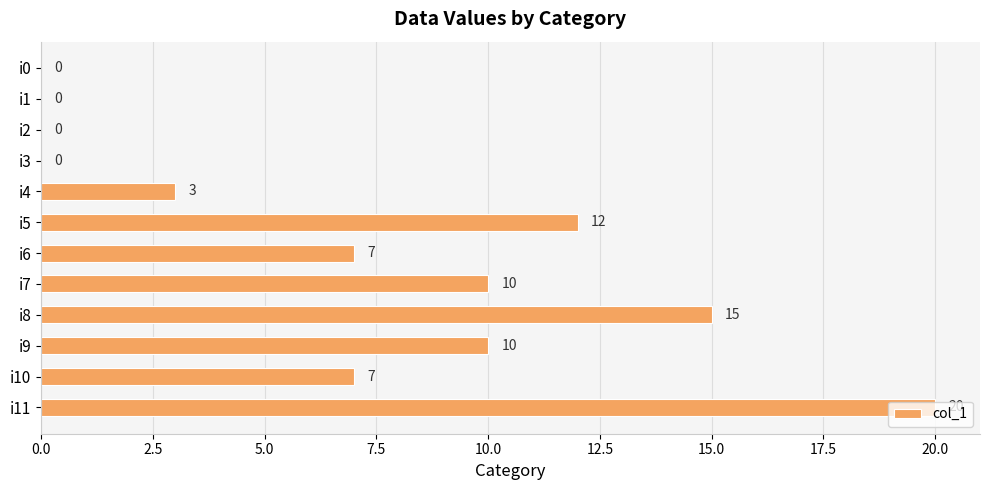

Between i4 and i3, which is larger?

i4